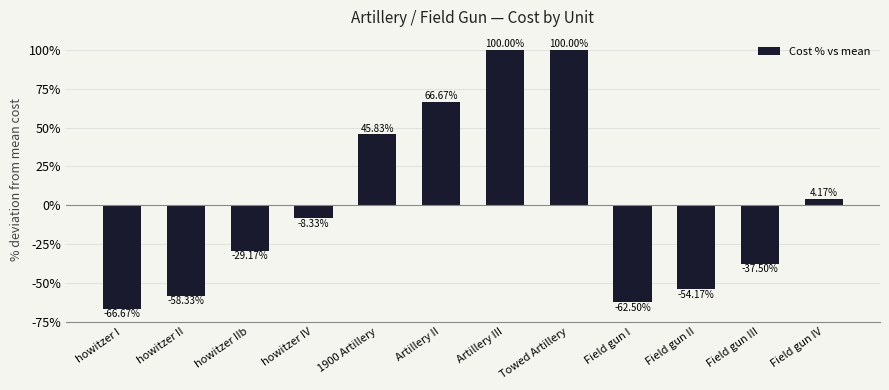

How many bars are there in total?

12